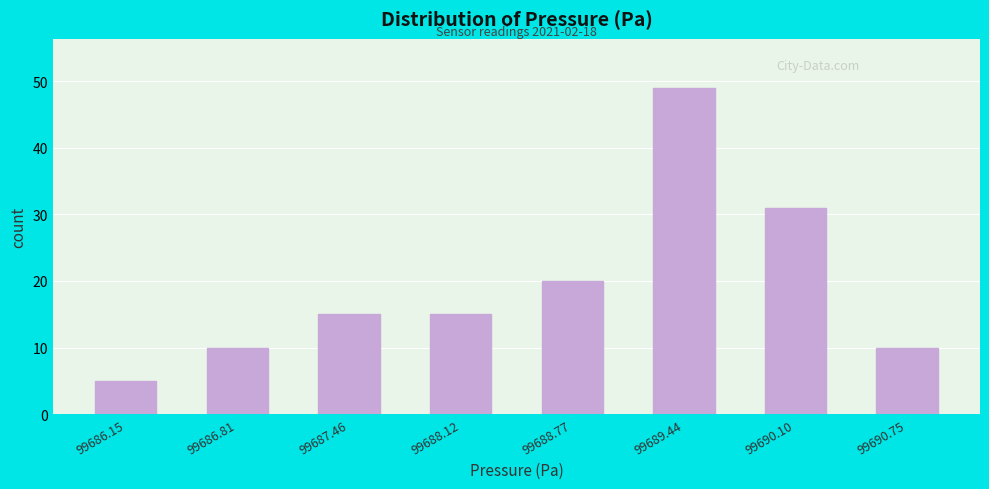

Reading right to left, list all the values displayed in this chart.

99690.75=10	99690.10=31	99689.44=49	99688.77=20	99688.12=15	99687.46=15	99686.81=10	99686.15=5